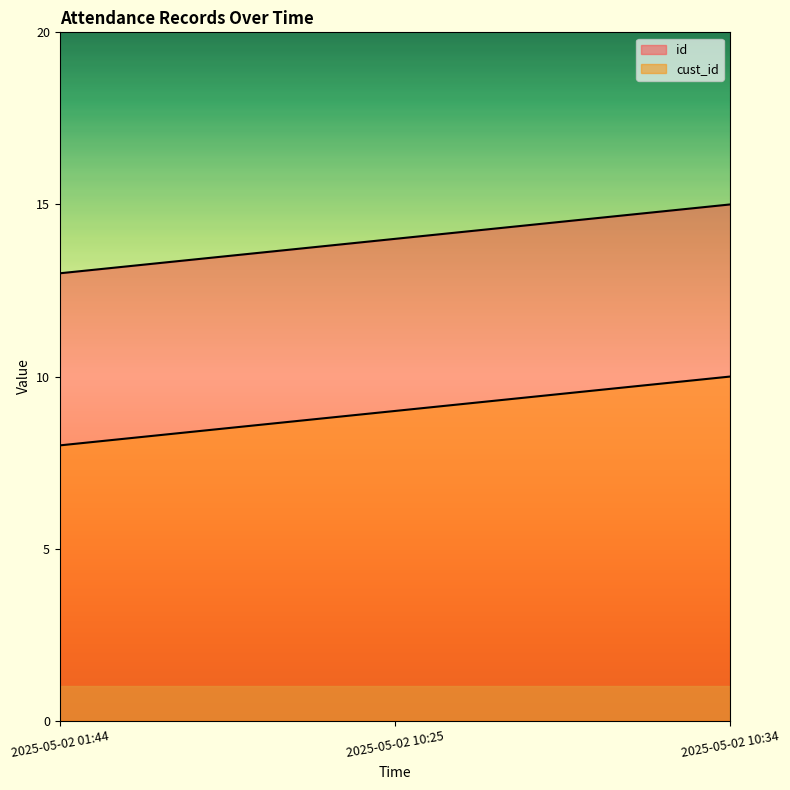

The value of id at 2025-05-02 10:34 is 15. True or false?

True